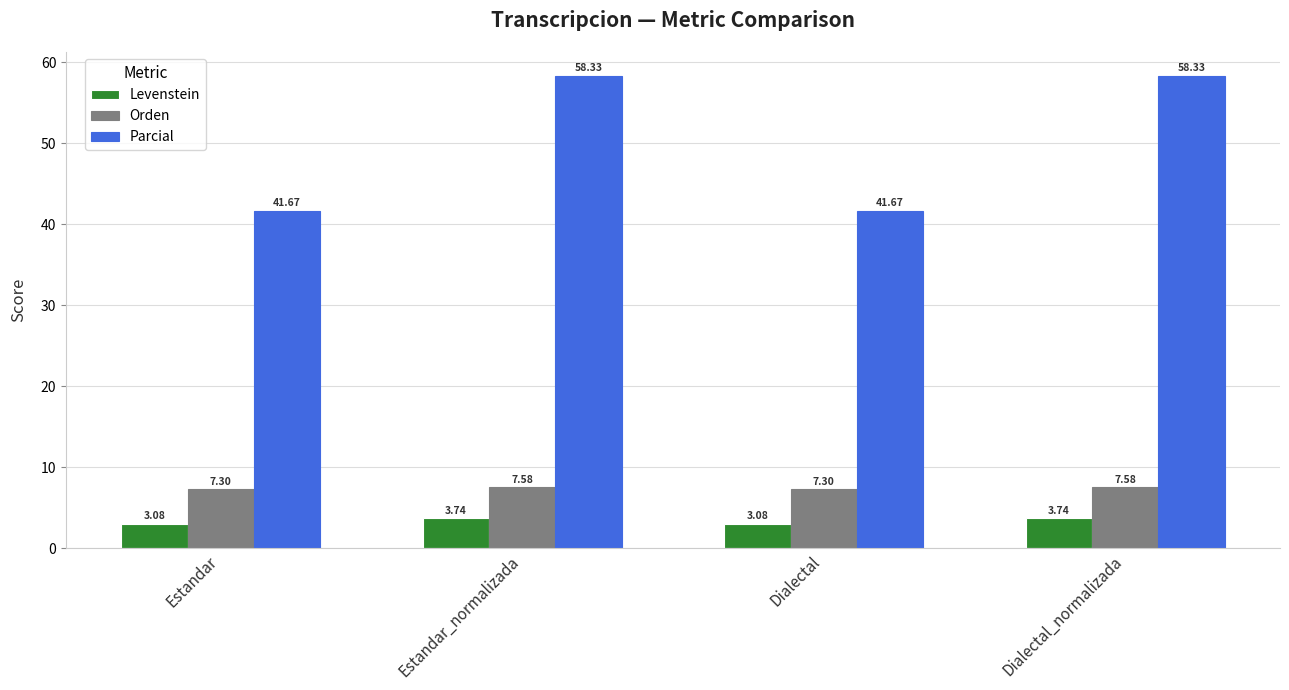

What is the difference between the highest and lowest values at Estandar_normalizada?

54.6